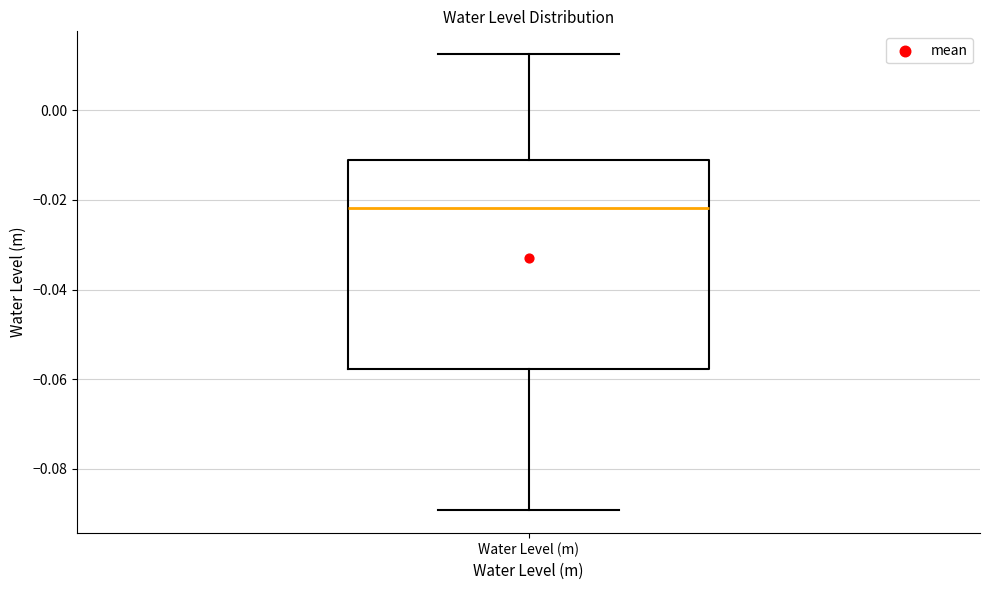

Where does the lower whisker of the box for Water Level (m) end on the y-axis? The values are not printed on the chart, so give them approximately, as read against the axis.

-0.090